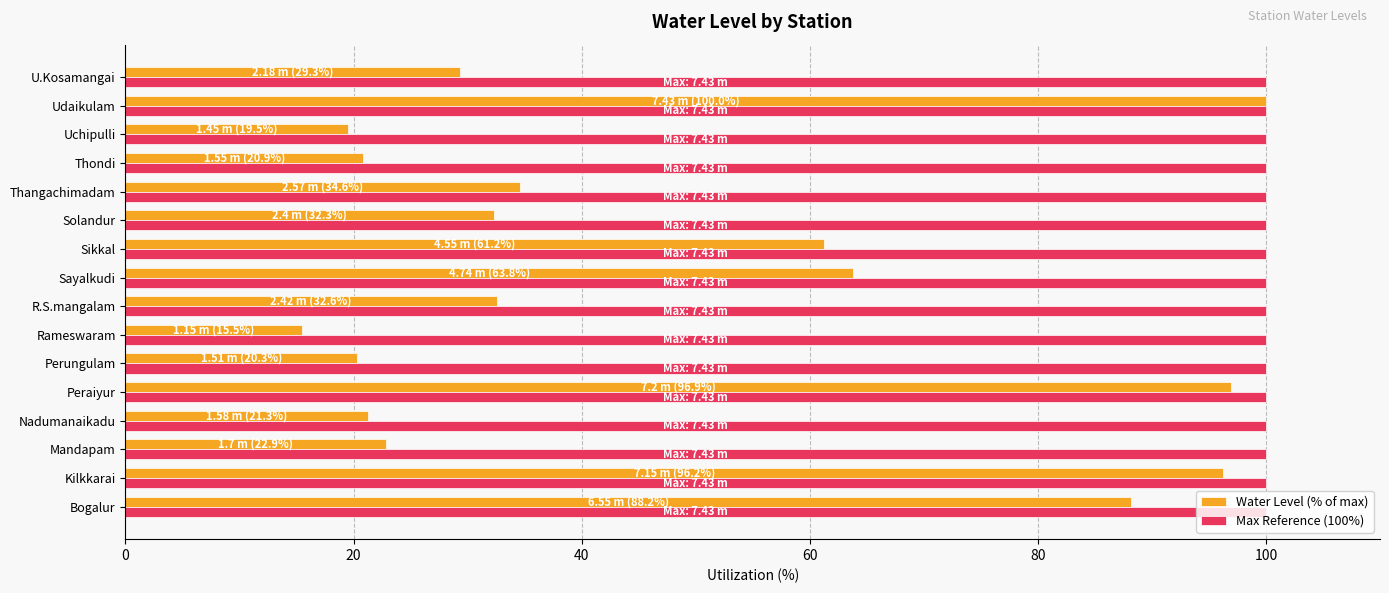

Which series has the largest total across all categories?

Max Reference (100%)